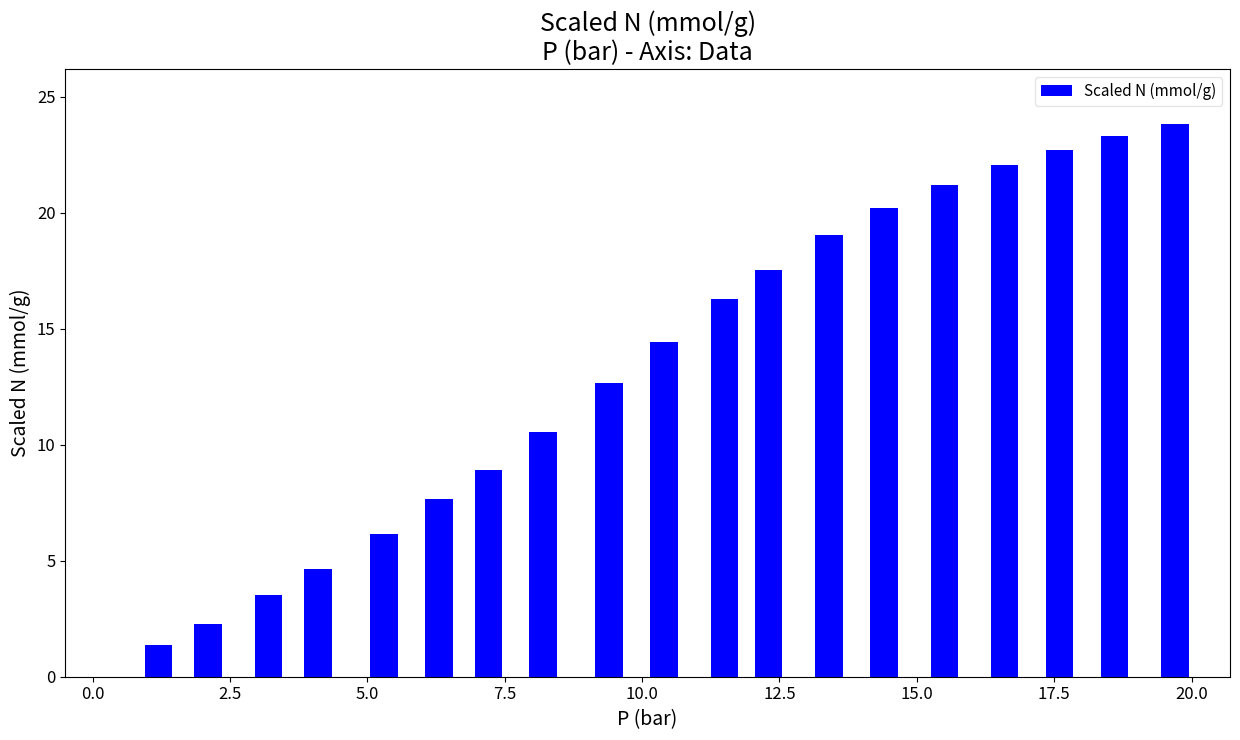

What is the greatest value displayed?

23.8